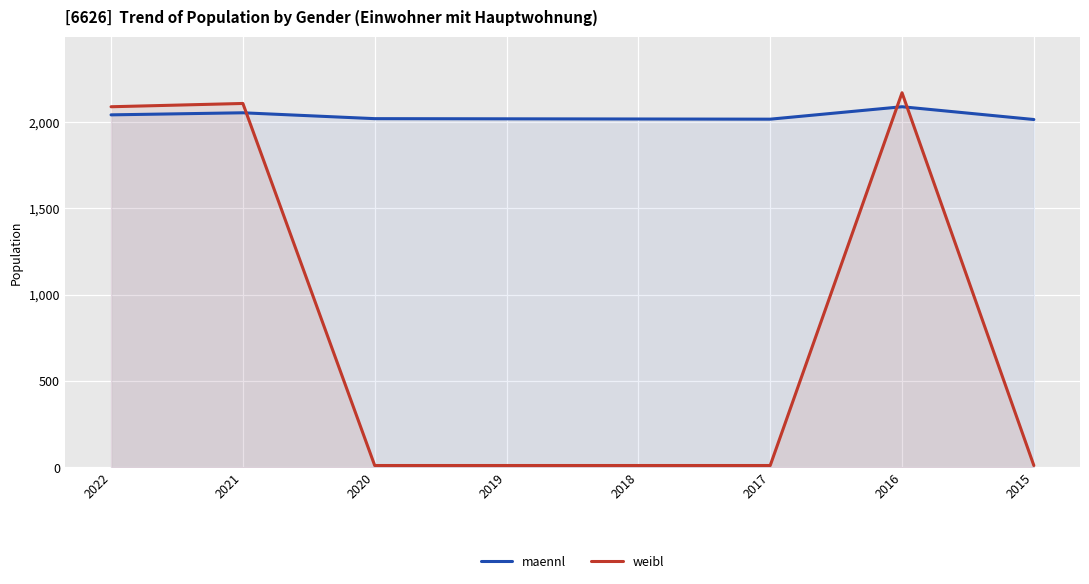

At which category does weibl reach its first local peak?

2021